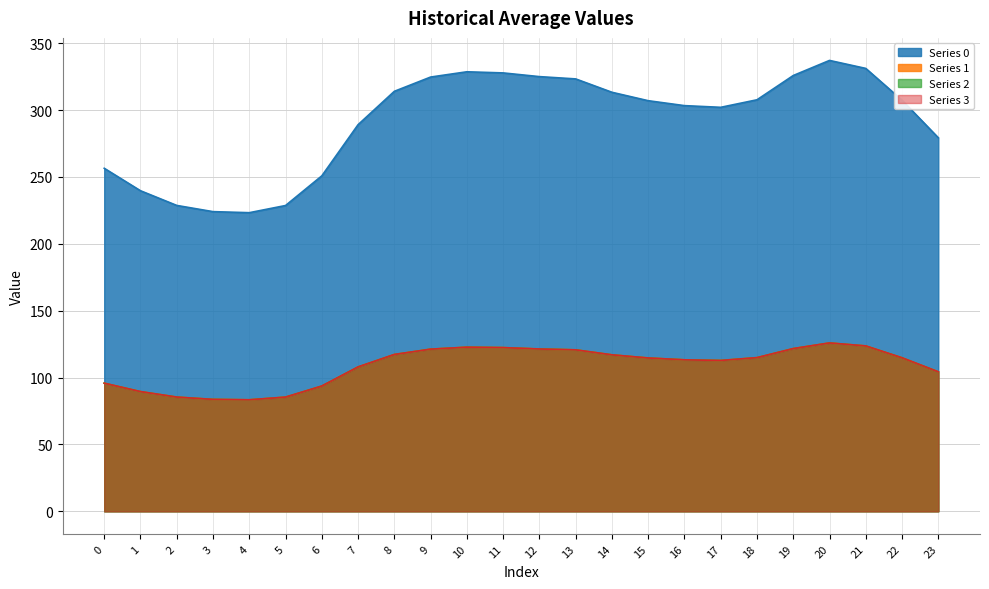

What is the value of the 2 point at the 2nd from the left?

89.5